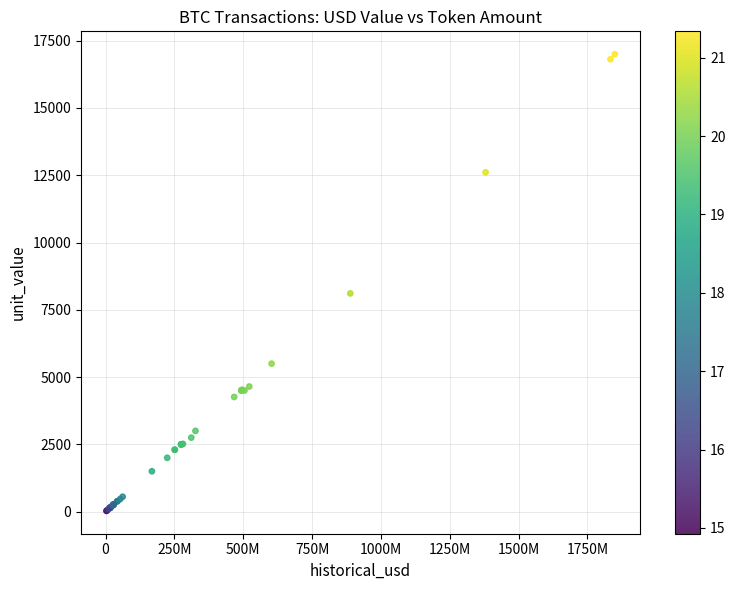

What Y value in the scatter plot is closest to 8513?

8109.3